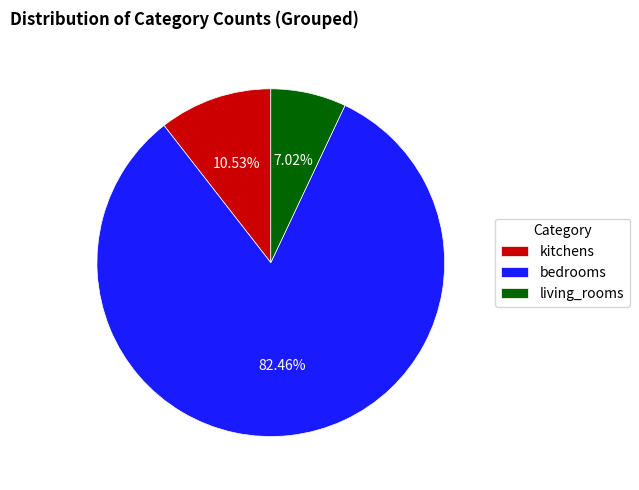

Is bedrooms the majority of the pie?

Yes